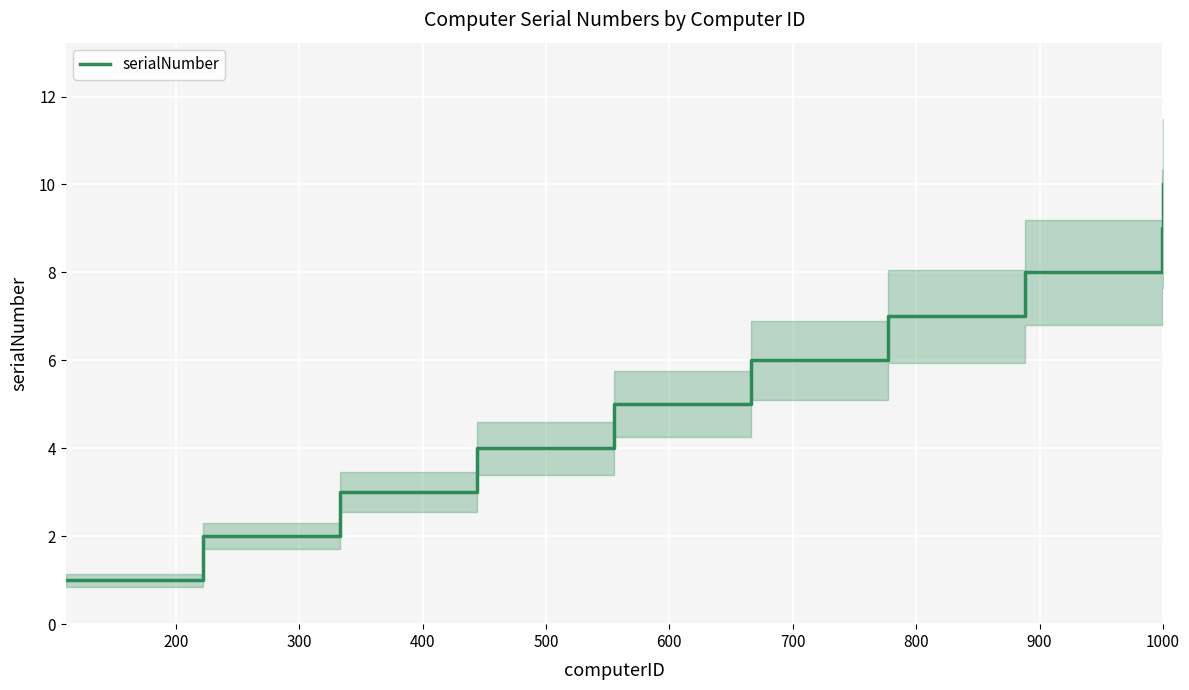

List the labels in order of value, smallest first.

100, 200, 300, 400, 500, 600, 700, 800, 900, 1000